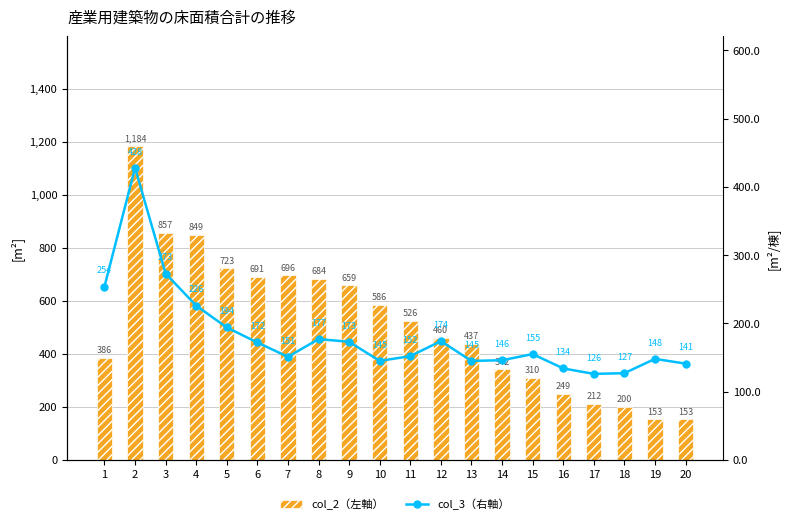

Does the chart contain stacked bars?

No